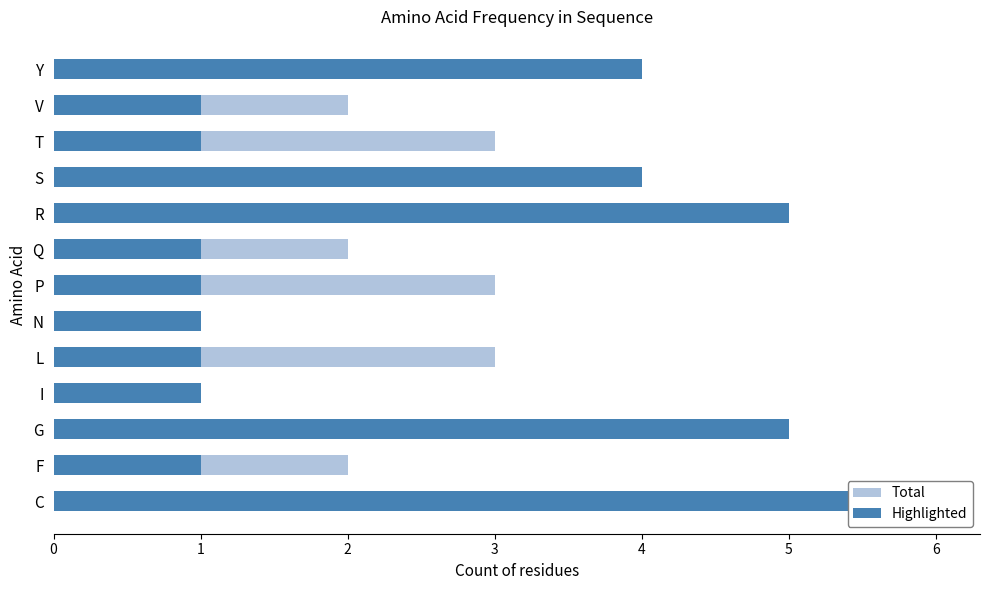

Between S and N, which is larger?

S